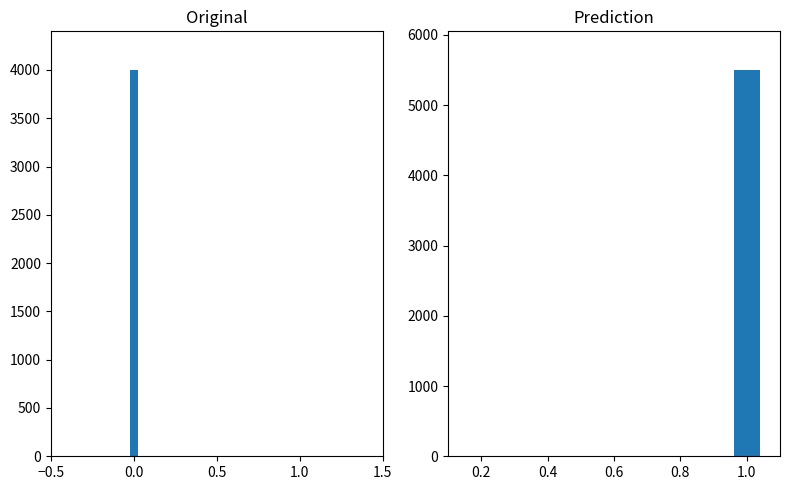

Does the chart contain stacked bars?

No